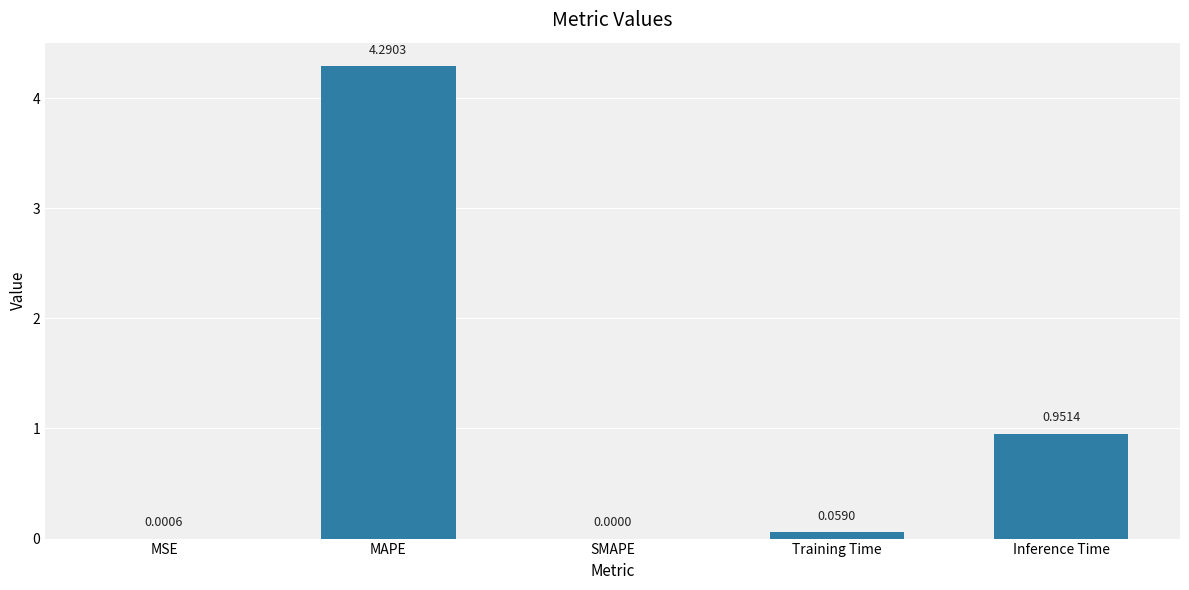

At which category does the chart reach its peak across all series?

MAPE